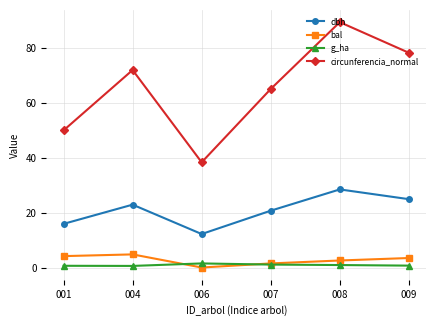

What are all the series names shown in the legend?

dbh, bal, g_ha, circunferencia_normal